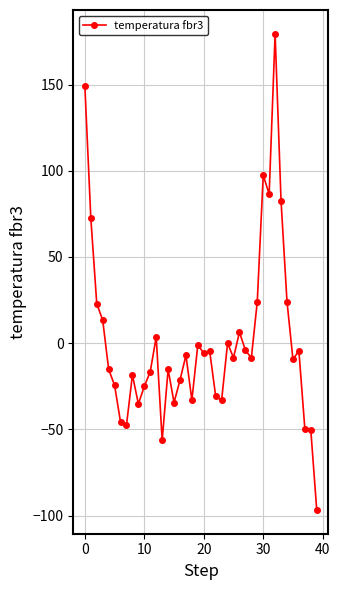

True or false: there are more than 1 points higher than both neighbors.

True